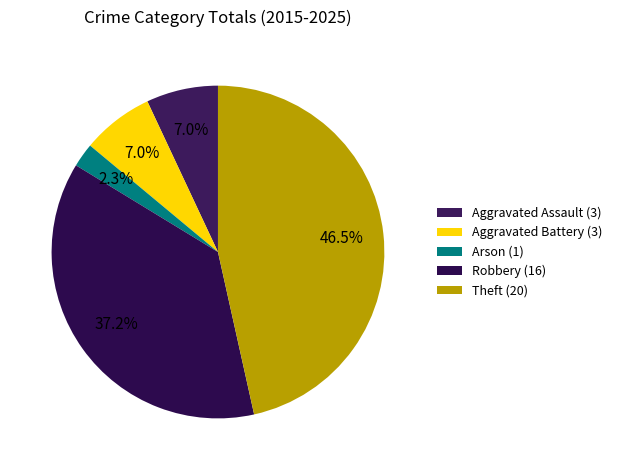

Does Aggravated Battery account for over 50% of the chart?

No